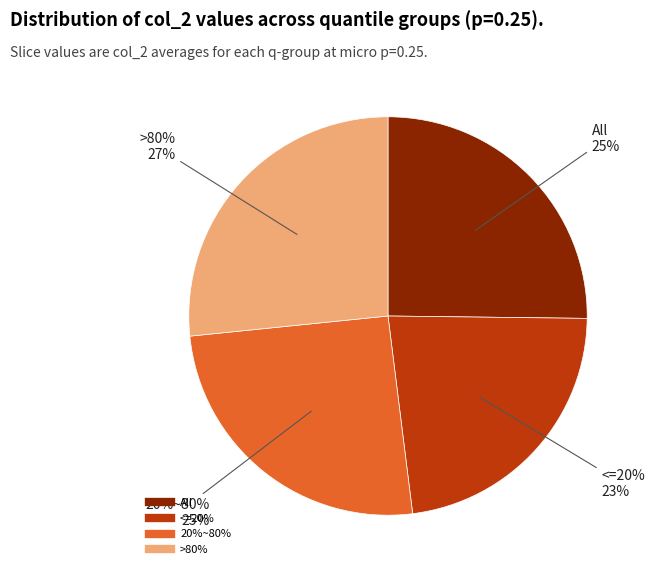

Does any single category account for the majority?

No